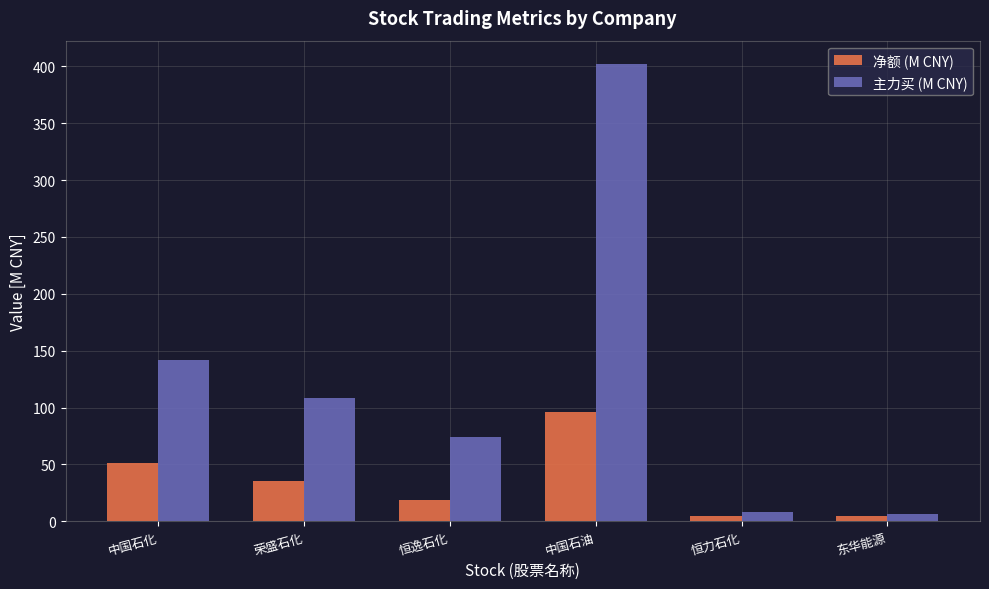

Rank the series by their maximum value, from highest to lowest.

主力买 (M CNY), 净额 (M CNY)